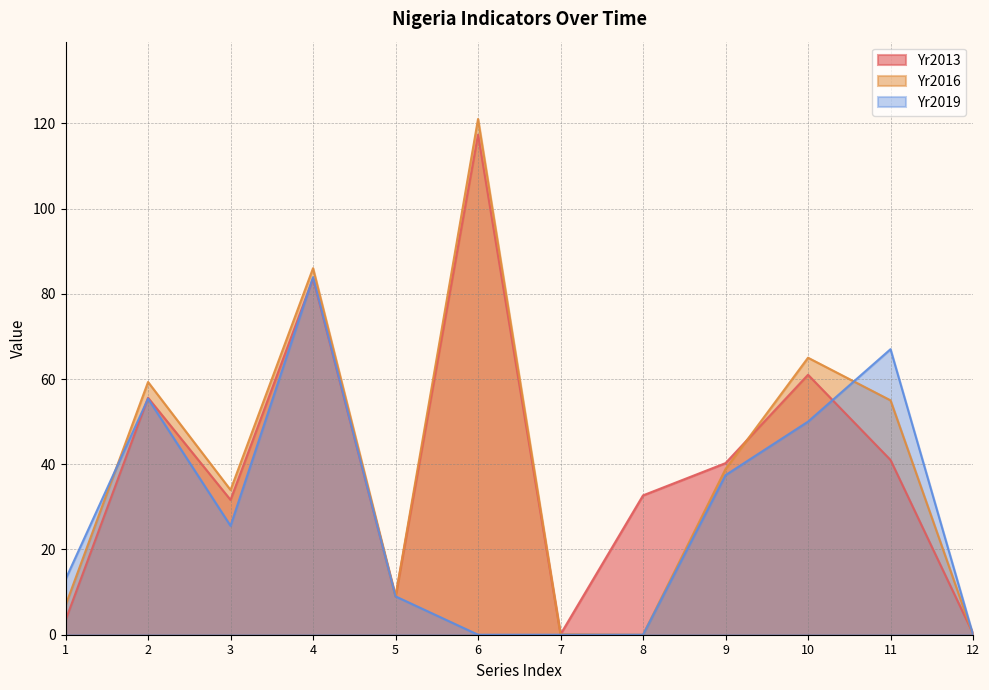

Which series has the largest total across all categories?

Yr2013